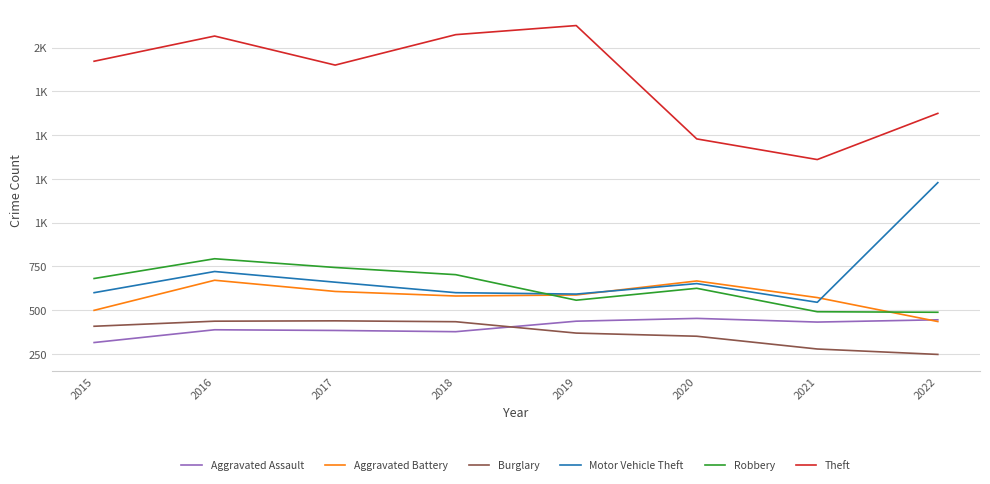

What are all the series names shown in the legend?

Aggravated Assault, Aggravated Battery, Burglary, Motor Vehicle Theft, Robbery, Theft